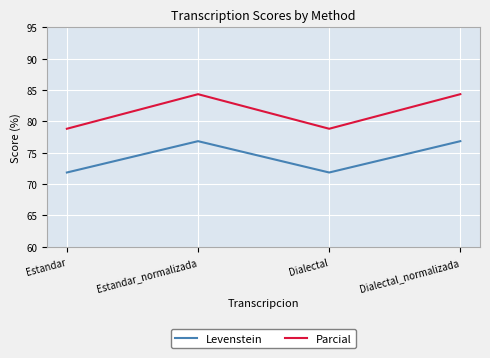

Is it true that Parcial equals 36.8 at Dialectal_normalizada?

False